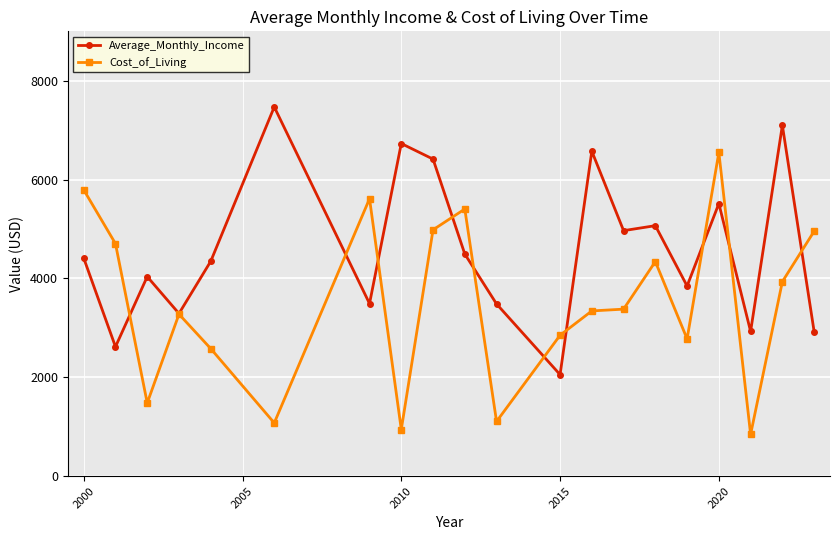

True or false: Average_Monthly_Income has more than 2 interior local peaks.

True